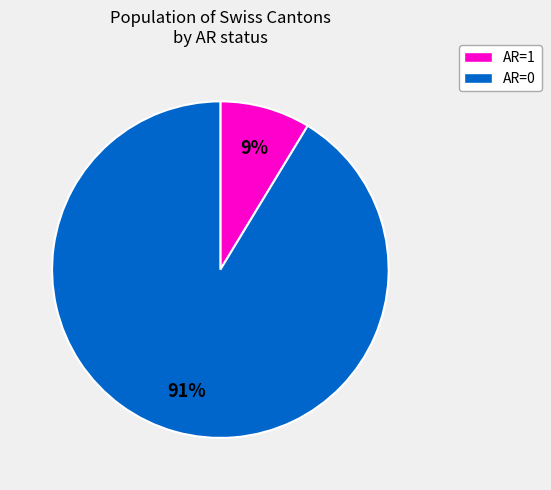

Does any single category account for the majority?

Yes